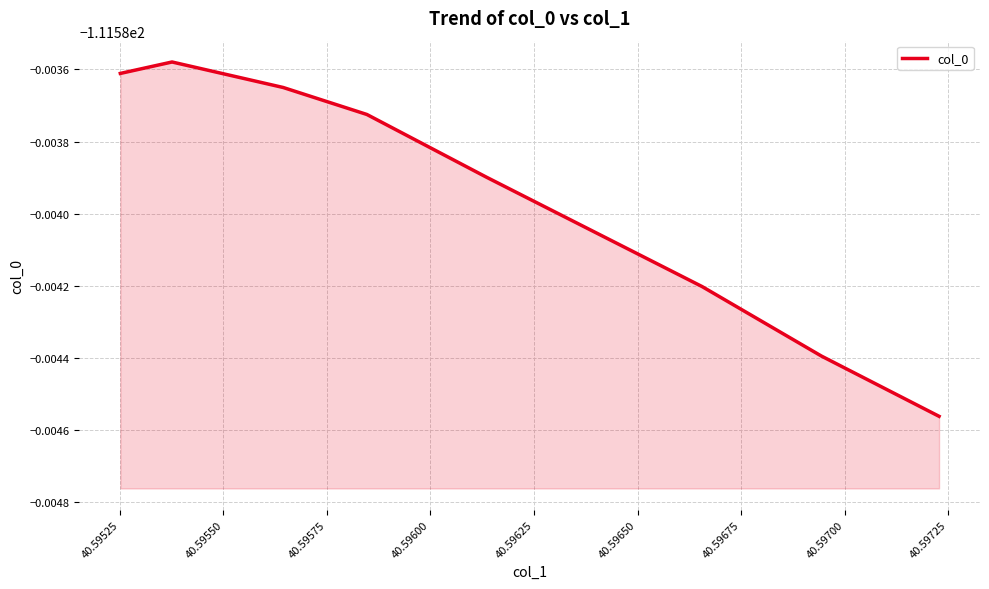

True or false: the data shows -111.6 at 40.59550.

True